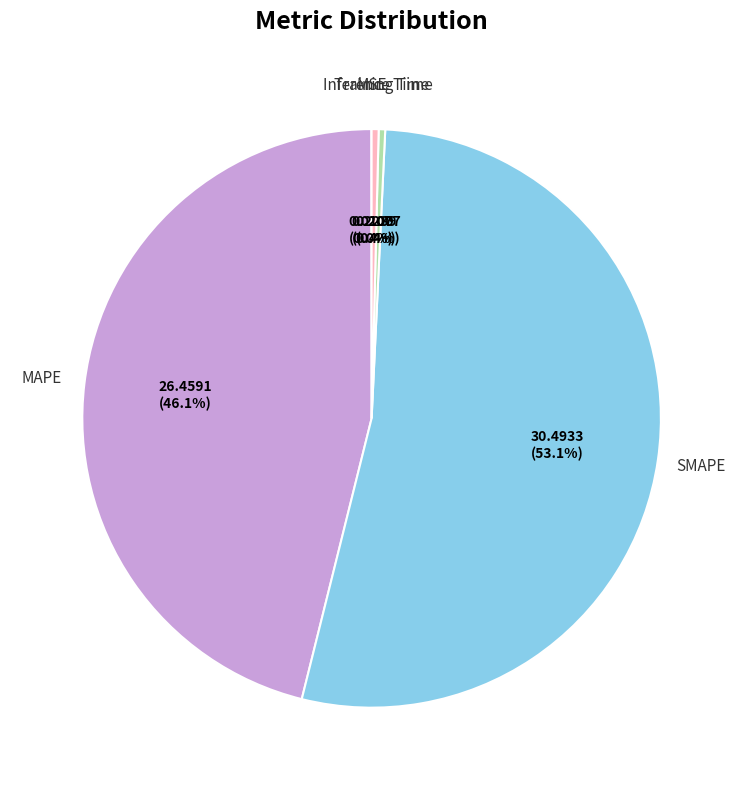

To the nearest percent, what is the average slice percentage?

20%